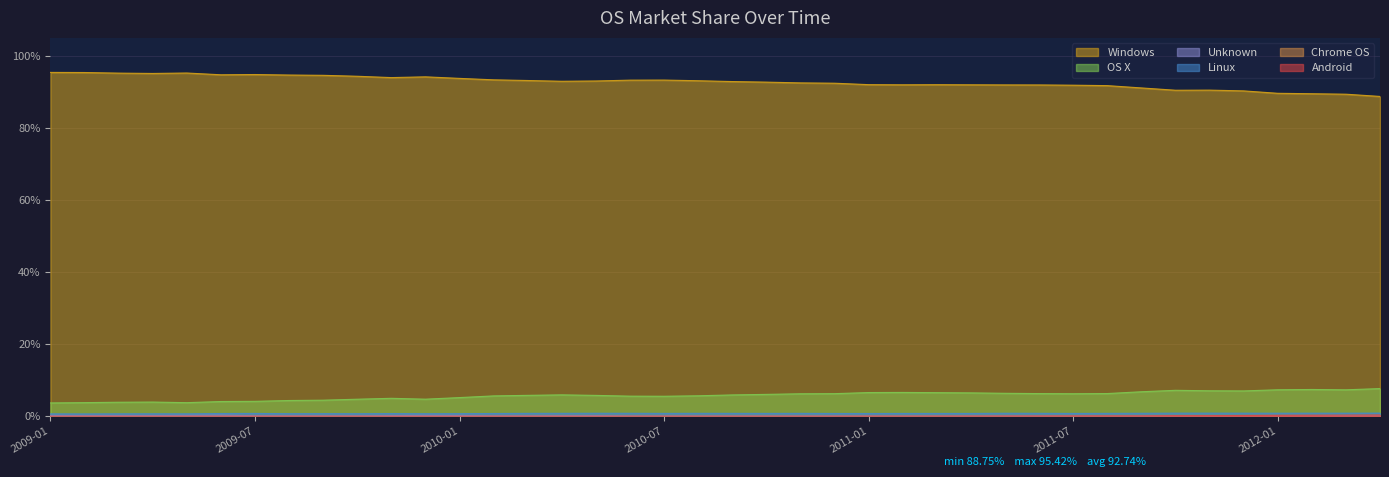

Reading right to left, transcribe all the data shown in this chart.

Windows: 88.8	89.4	89.5	89.6	90.3	90.5	90.5	91.1	91.8	91.9	91.9	92.0	92.0	92.0	92.0	92.0	92.4	92.5	92.7	92.9	93.1	93.3	93.3	93.0	93.0	93.2	93.4	93.8	94.2	94.0	94.3	94.6	94.7	94.8	94.8	95.2	95.1	95.2	95.4	95.4
OS X: 7.7	7.3	7.4	7.3	7.0	7.0	7.2	6.8	6.3	6.2	6.3	6.3	6.5	6.5	6.6	6.6	6.2	6.2	6.0	5.9	5.7	5.5	5.6	5.8	5.9	5.8	5.6	5.2	4.7	5.0	4.7	4.4	4.3	4.1	4.1	3.8	3.9	3.9	3.8	3.7
Unknown: 0.1	0.1	0.1	0.1	0.1	0.0	0.1	0.1	0.0	0.1	0.1	0.1	0.1	0.1	0.1	0.1	0.1	0.1	0.1	0.1	0.1	0.1	0.1	0.2	0.1	0.1	0.1	0.2	0.2	0.2	0.1	0.1	0.1	0.1	0.3	0.2	0.2	0.2	0.1	0.2
Linux: 0.8	0.8	0.8	0.8	0.8	0.8	0.8	0.8	0.8	0.8	0.8	0.8	0.8	0.8	0.8	0.7	0.8	0.8	0.8	0.8	0.8	0.8	0.8	0.8	0.8	0.8	0.7	0.7	0.7	0.7	0.7	0.7	0.7	0.8	0.7	0.7	0.7	0.7	0.6	0.6
Android: 0.3	0.3	0.3	0.2	0.2	0.1	0.1	0.1	0.1	0.1	0.1	0.0	0.0	0.0	0.0	0.0	0.0	0.0	0.0	0.0	0.0	0.0	0.0	0.0	0.0	0.0	0.0	0.0	0.0	0.0	0.0	0.0	0.0	0.0	0.0	0.0	0.0	0.0	0.0	0.0